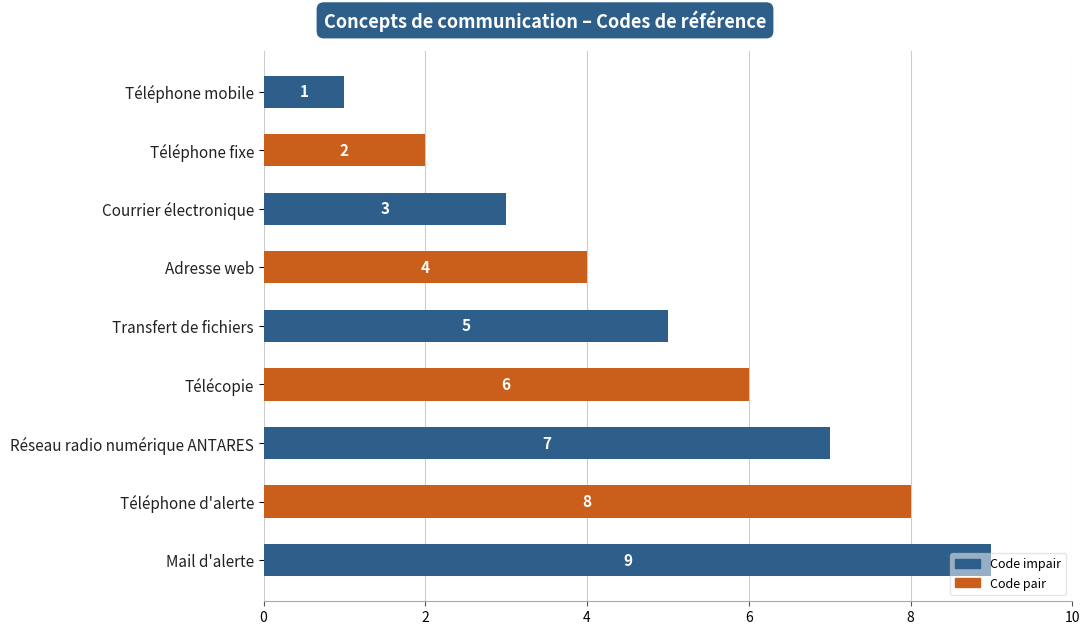

What is the difference between the maximum and second lowest values?

7